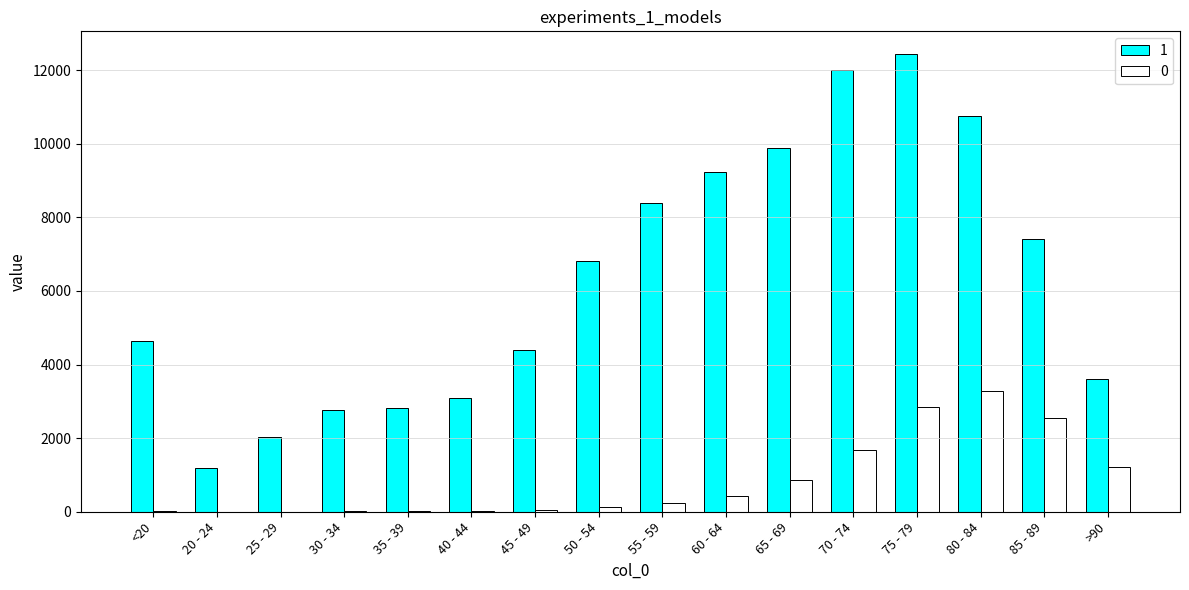

Count the number of data series in this chart.

2